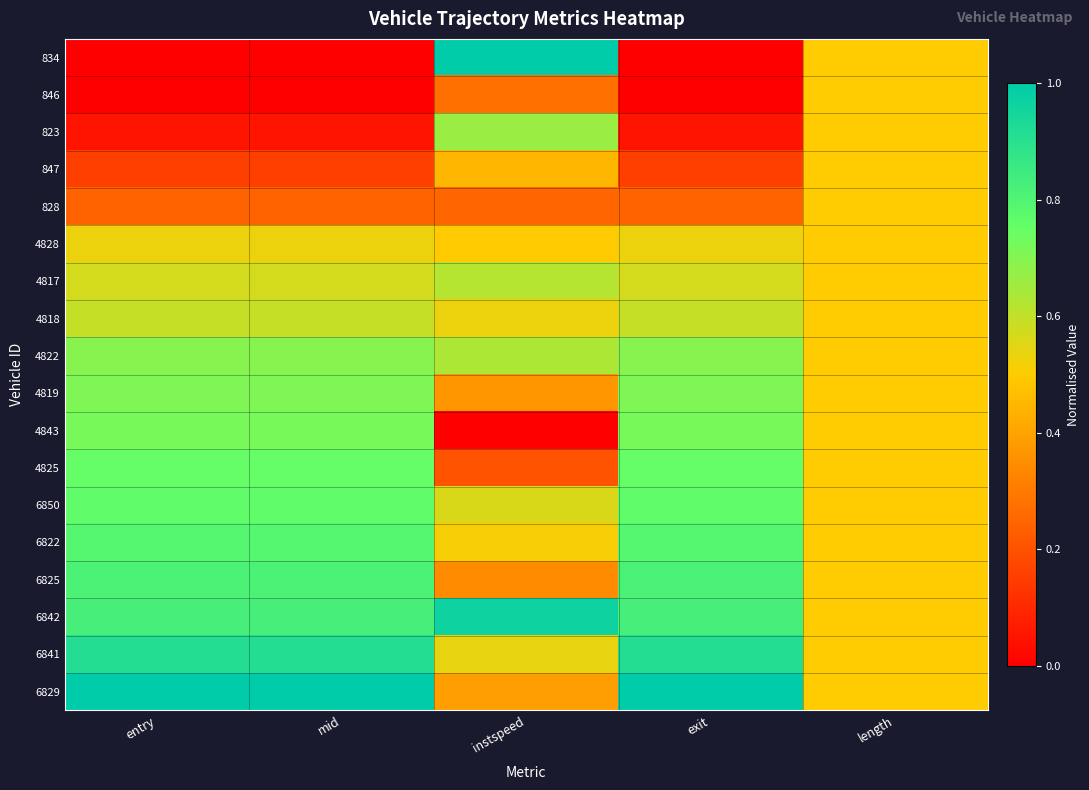

What is the difference between the highest and lowest values at exit?

1.0